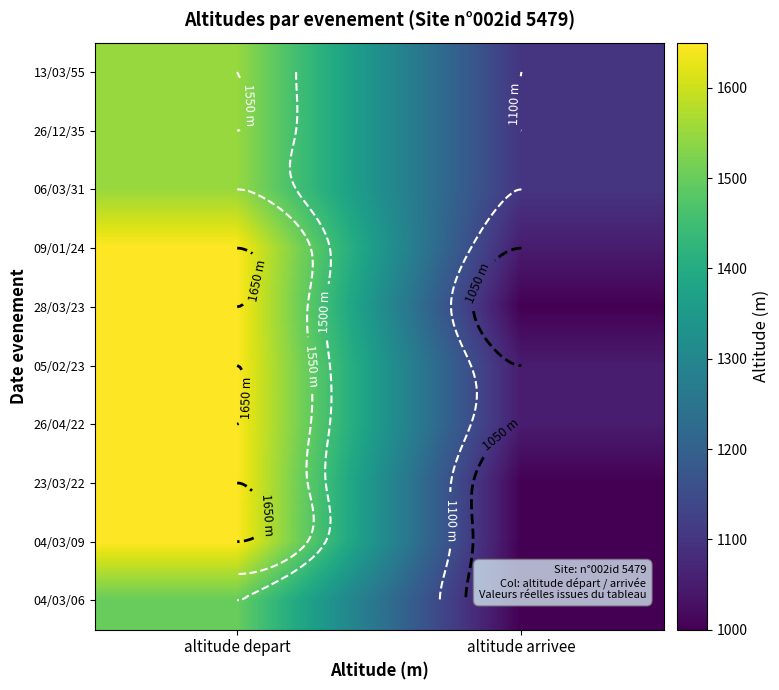

Rank the series by their maximum value, from highest to lowest.

09/01/24, 28/03/23, 05/02/23, 26/04/22, 23/03/22, 04/03/09, 13/03/55, 26/12/35, 06/03/31, 04/03/06